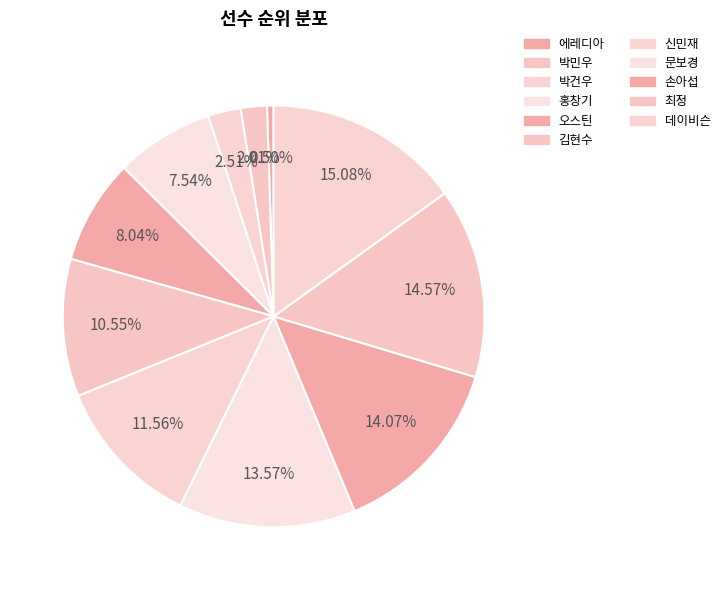

How many slices are in this pie chart?

11